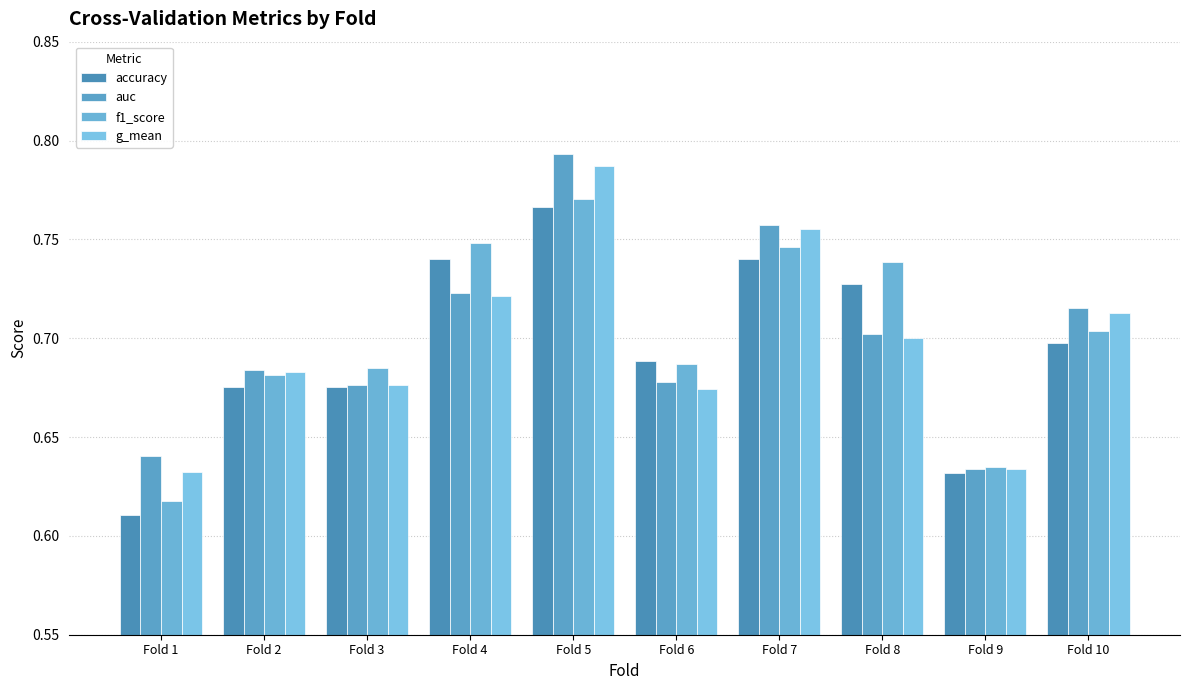

Count the number of categories in the chart.

10